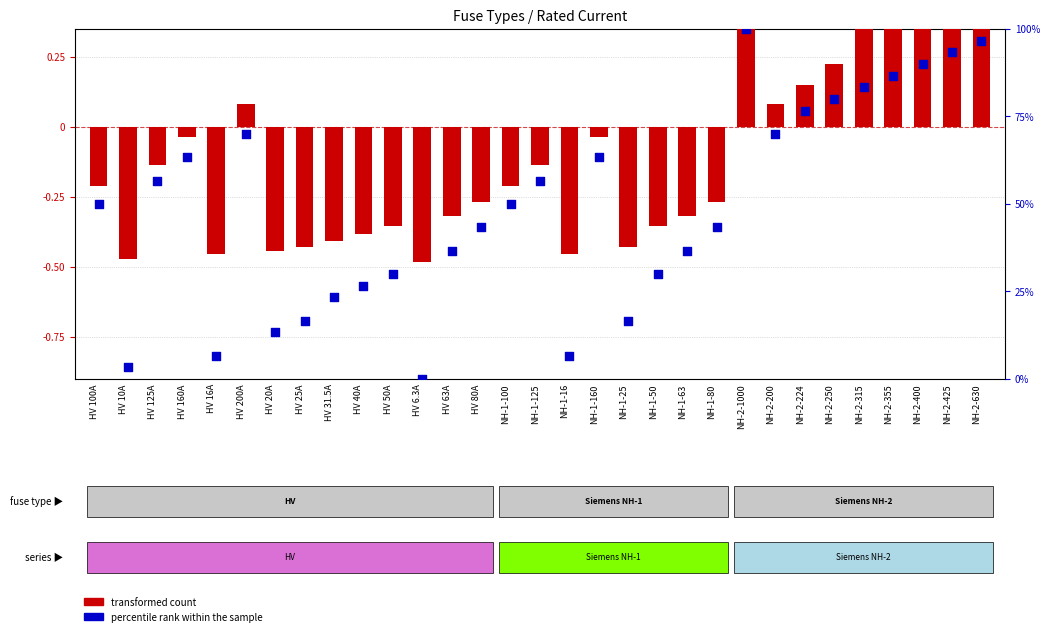

Which series reaches the maximum Y coordinate?

percentile rank within the sample